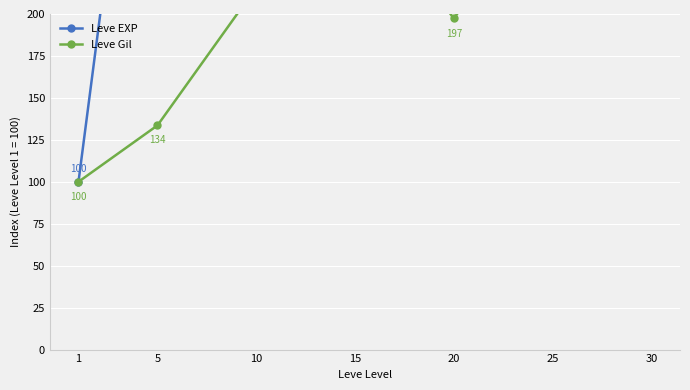

Reading left to right, what are all the values shown in this chart?

Leve EXP: 1=100.0	5=462.7	10=1181.4	15=2640.8	20=2205.2	25=4007.0	30=5946.8
Leve Gil: 1=100.0	5=133.6	10=215.9	15=276.1	20=197.3	25=277.9	30=354.0